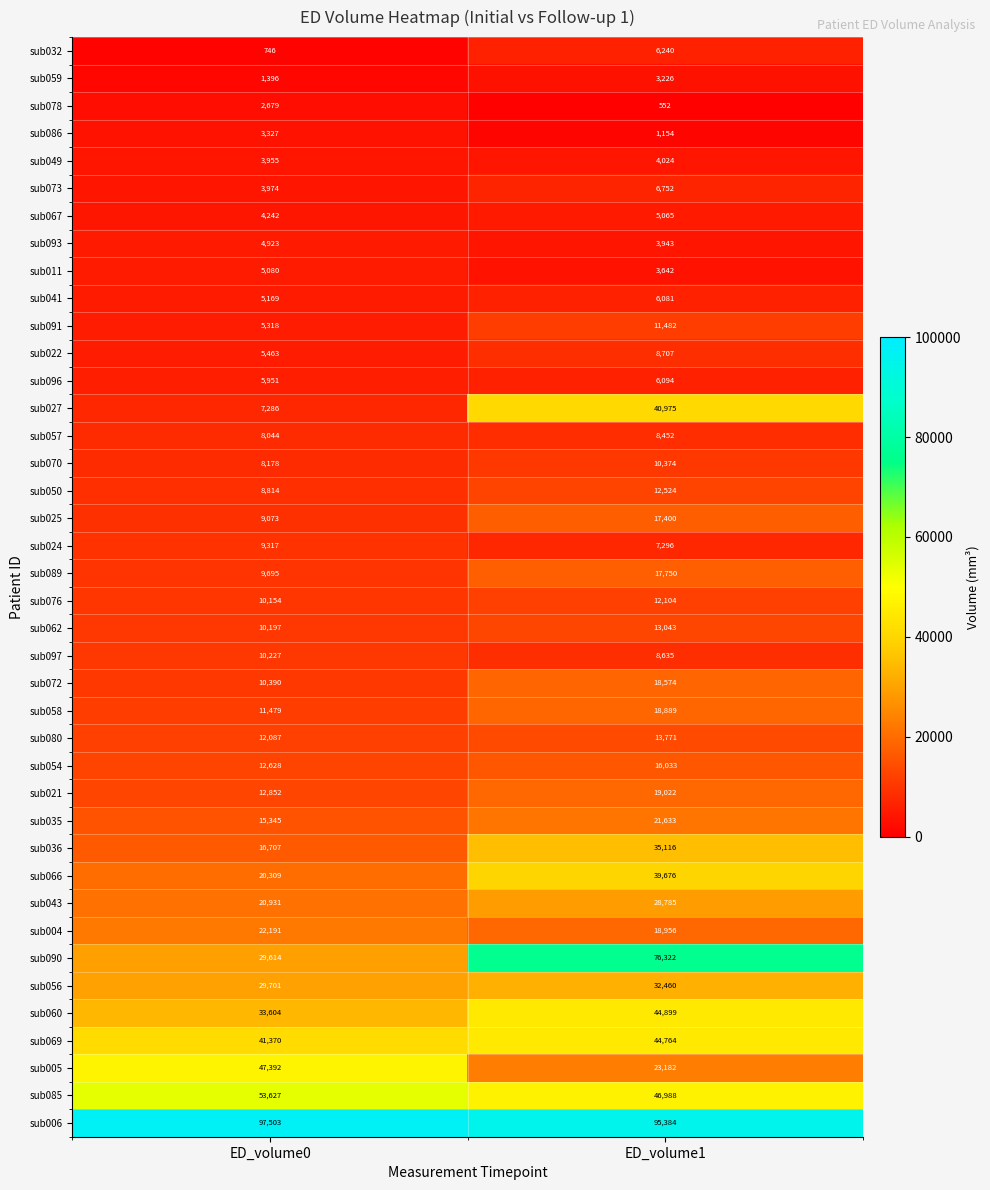

How many distinct data groups are displayed?

40